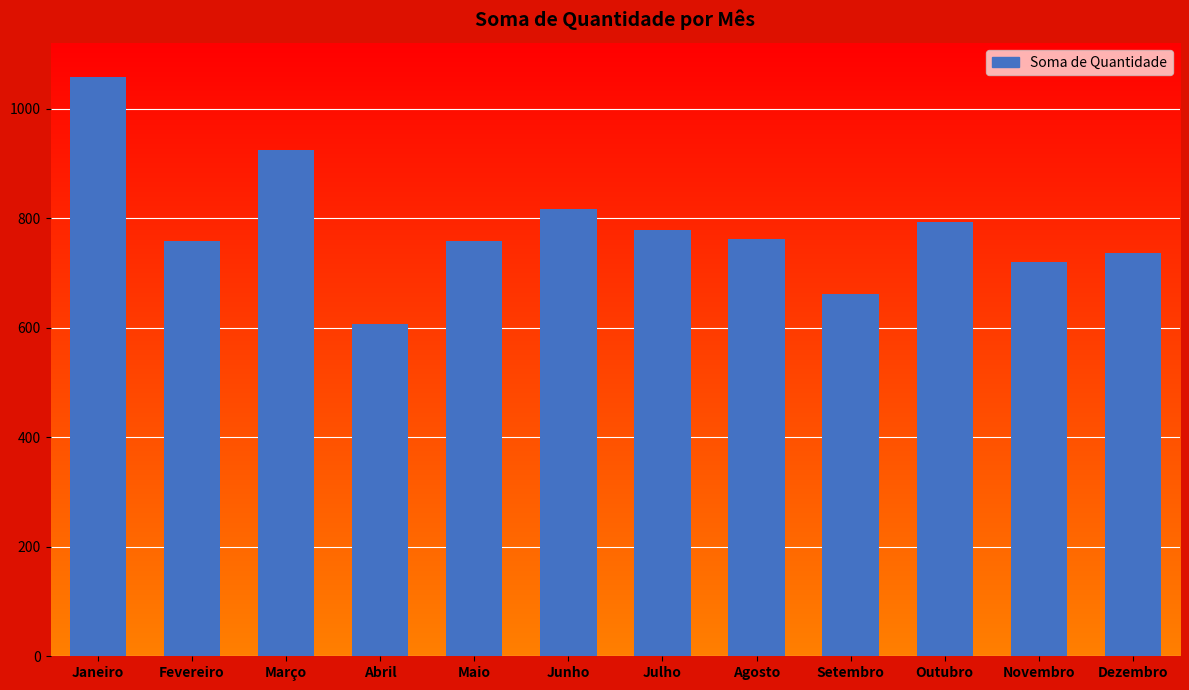

Is it true that the value at Outubro is 1066?

False